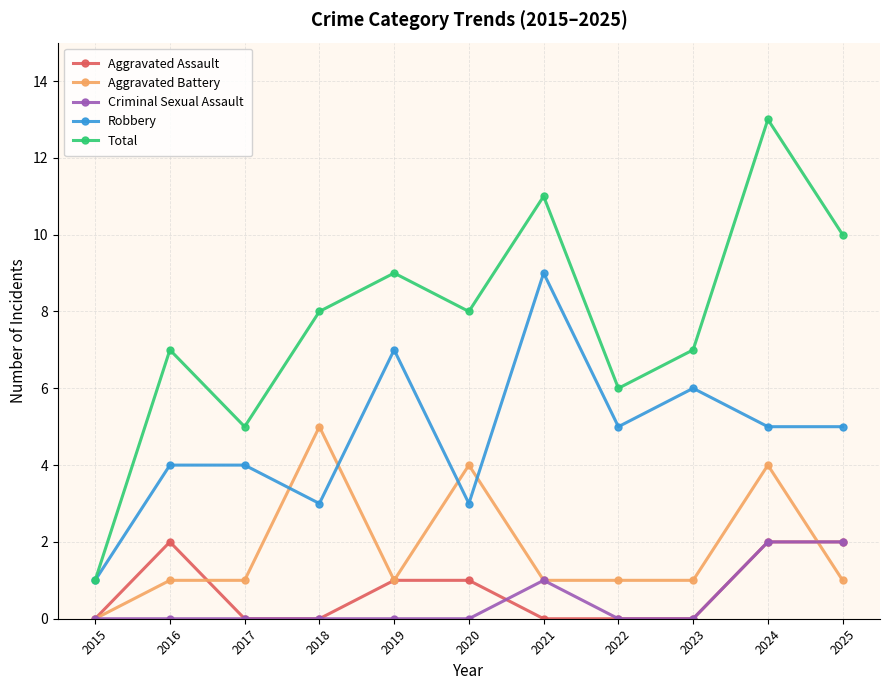

Count the number of categories in the chart.

11